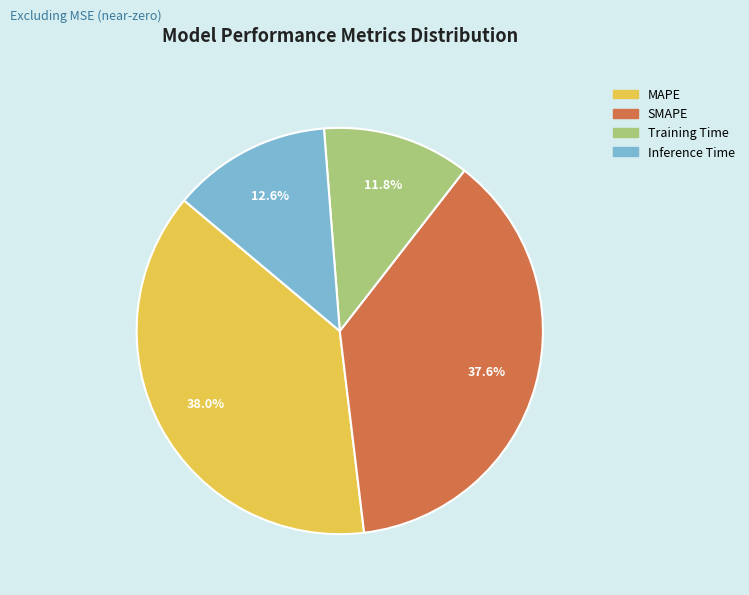

How many slices are in this pie chart?

4